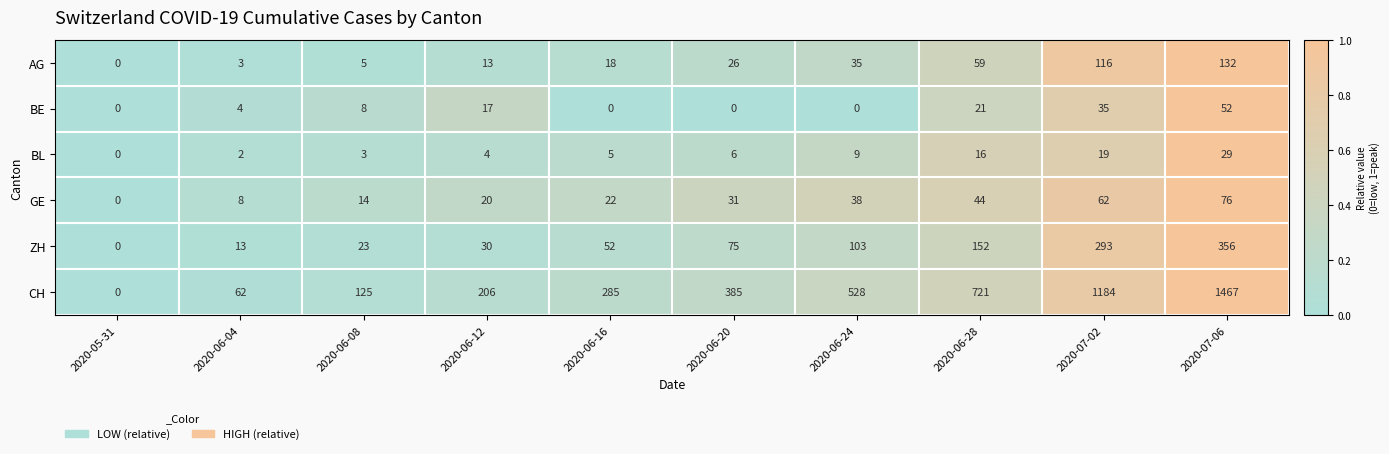

At which label is BE closest to 26?

2020-06-28